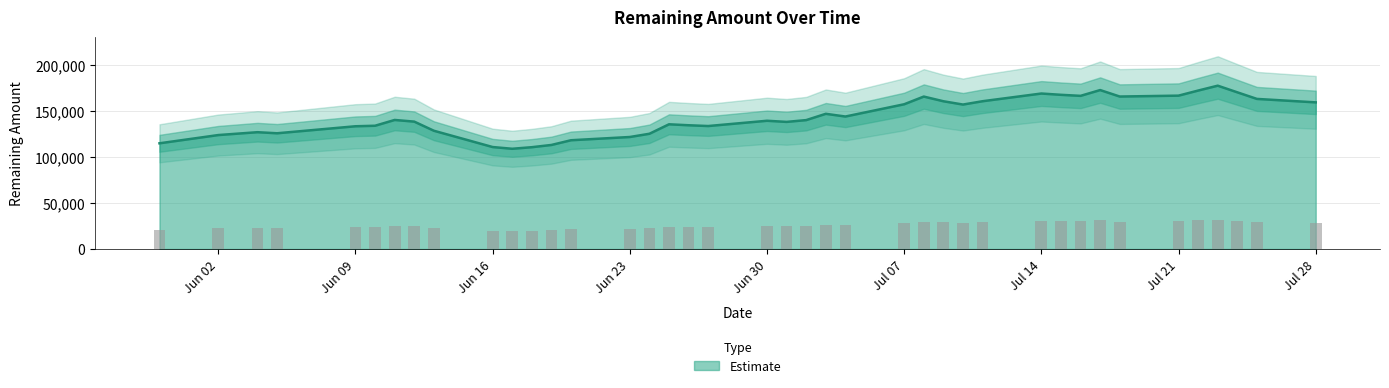

What is the lowest value of the Estimate series?

109079